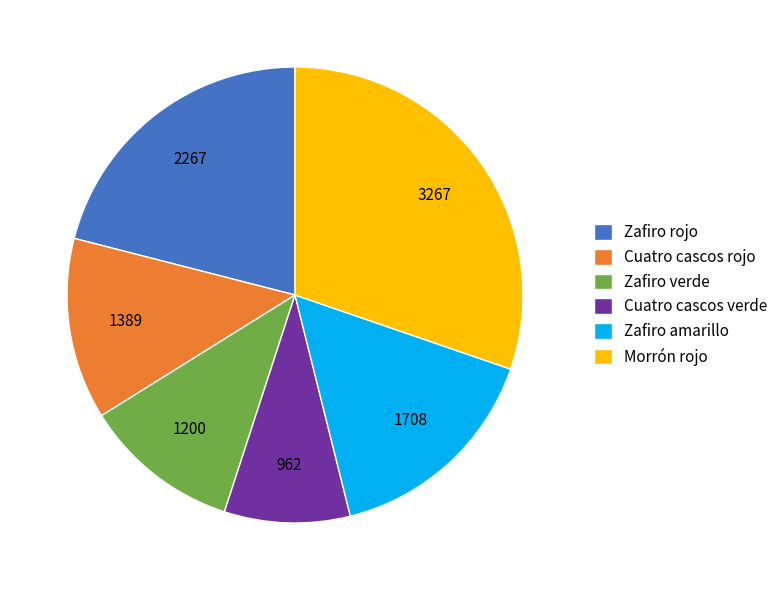

Which category has the biggest portion of the pie?

Morrón rojo